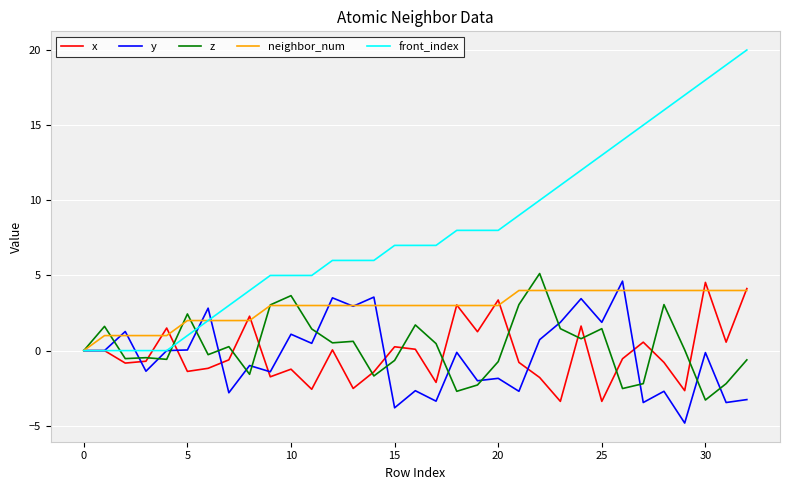

What is the sum of all x values?

-6.4